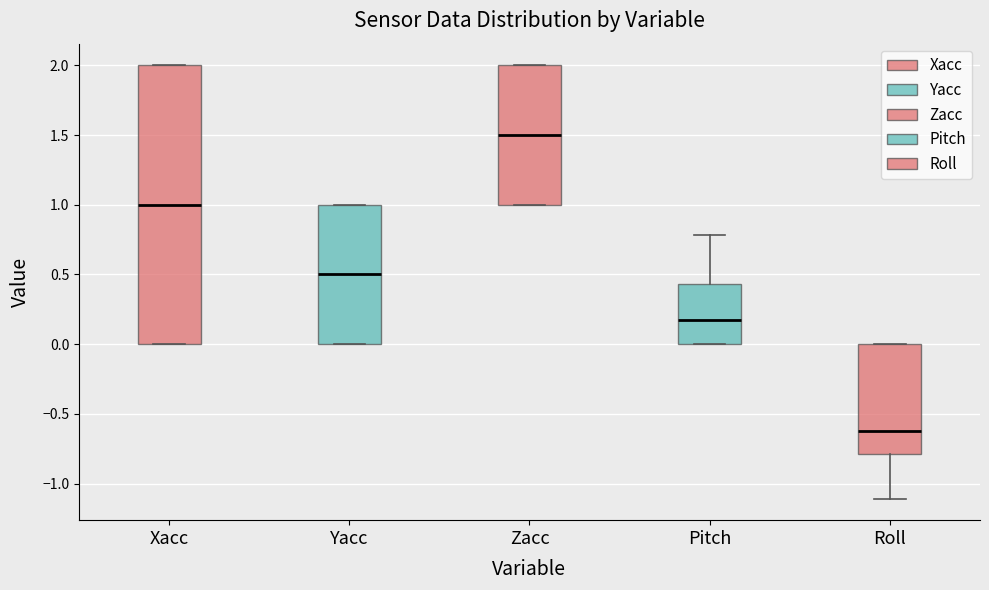

Which box is the tallest, from its lower edge to its upper edge?

Xacc